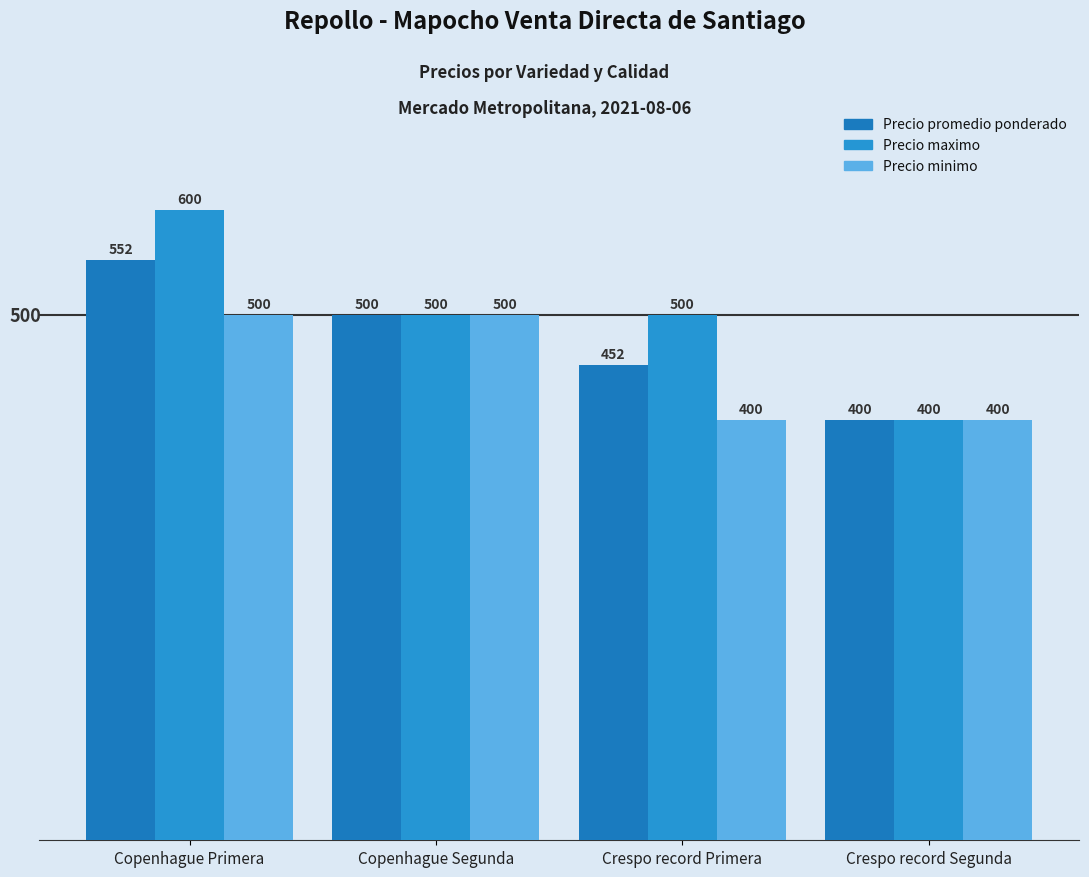

Where does the Precio maximo series first go above 500?

Copenhague Primera